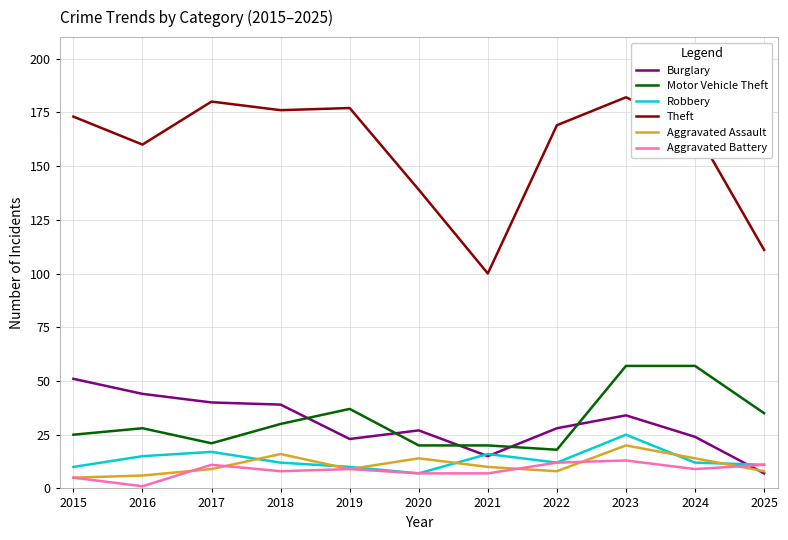

True or false: Burglary has a value of 15 at 2021.

True